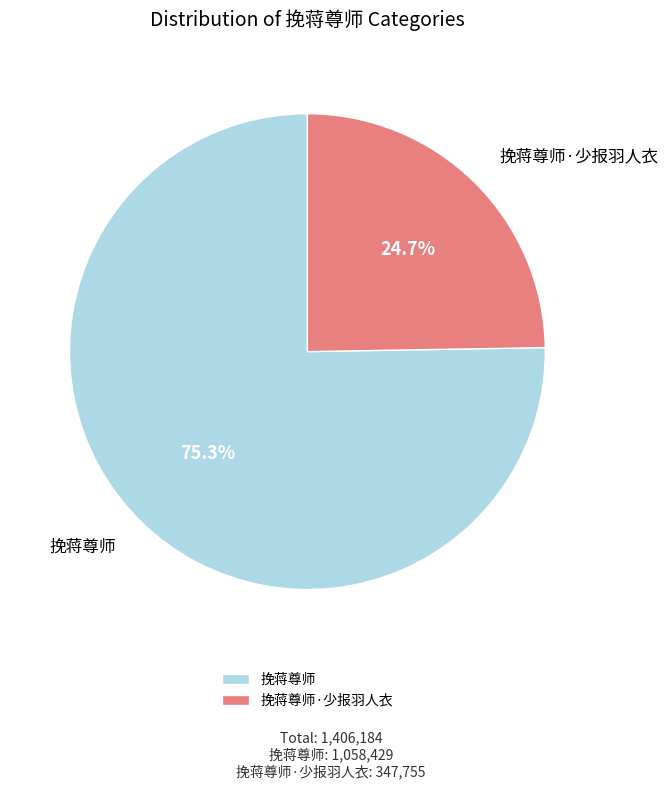

To the nearest percent, what is the combined percentage of 挽蒋尊师 and 挽蒋尊师·少报羽人衣?

100%